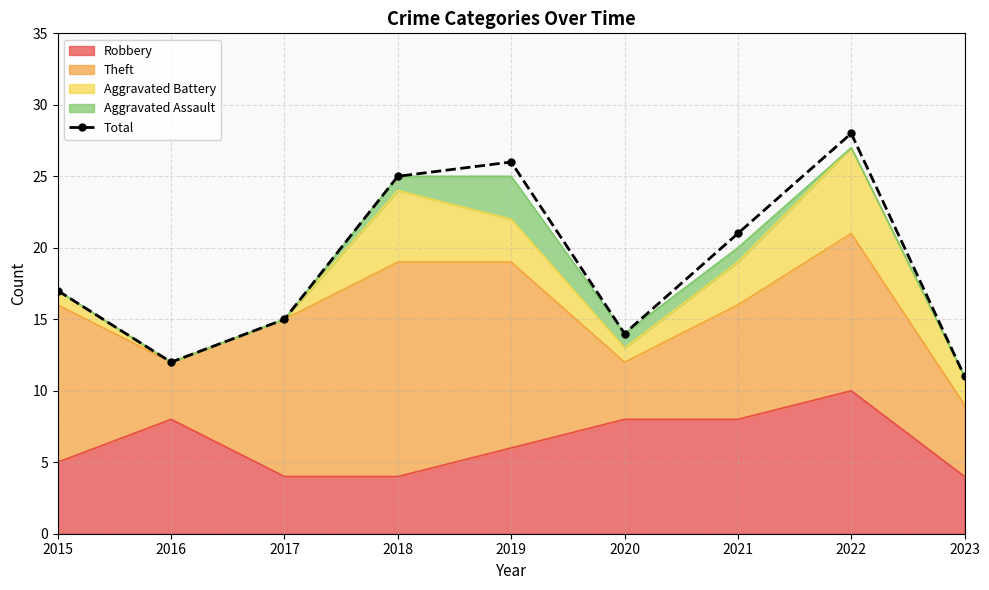

Reading left to right, what are all the values shown in this chart?

2015=17	2016=12	2017=15	2018=25	2019=26	2020=14	2021=21	2022=28	2023=11